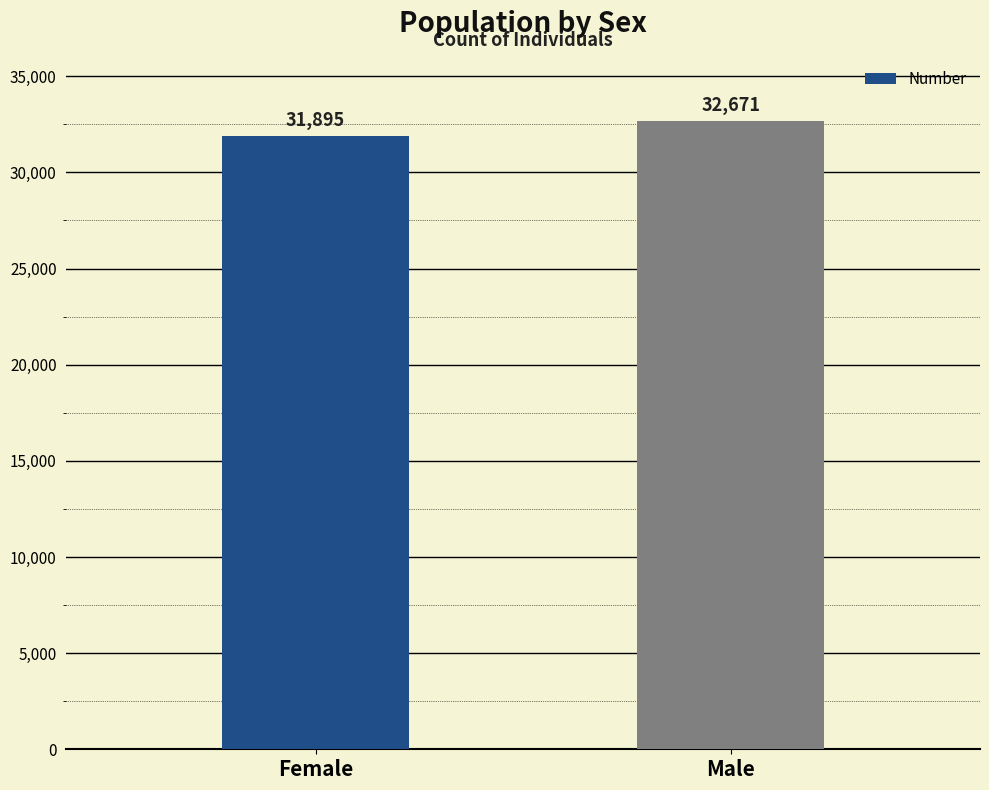

True or false: the data shows 8444 at Female.

False